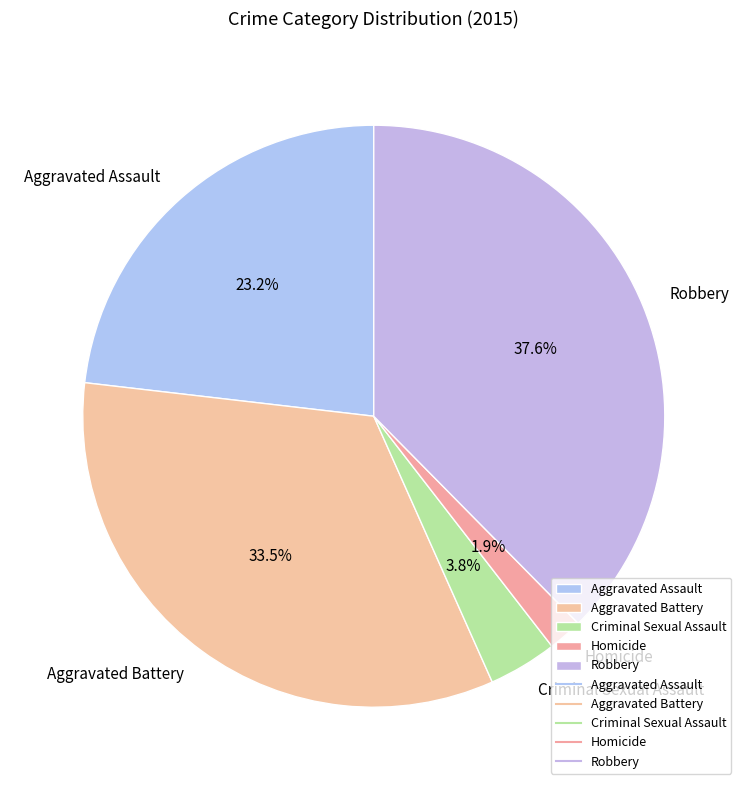

True or false: Aggravated Battery accounts for 26% of the total.

False